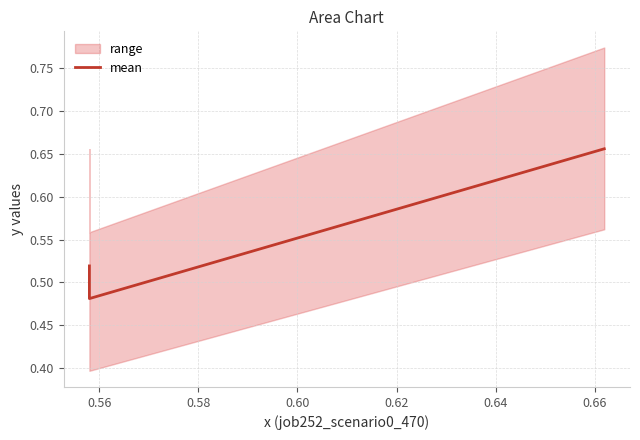

Between 0.56 and 0.58, which is larger?

0.58